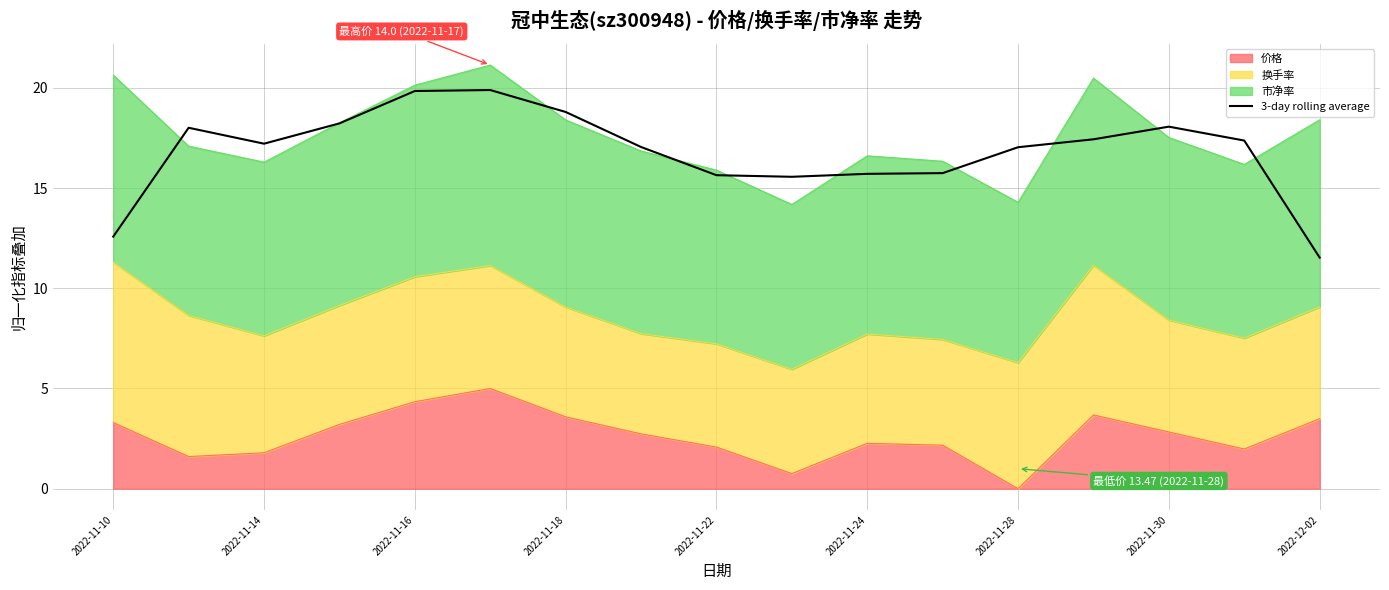

Reading left to right, what are all the values shown in this chart?

12.6	18.0	17.2	18.2	19.8	19.9	18.8	17.0	15.6	15.6	15.7	15.7	17.0	17.4	18.1	17.4	11.5